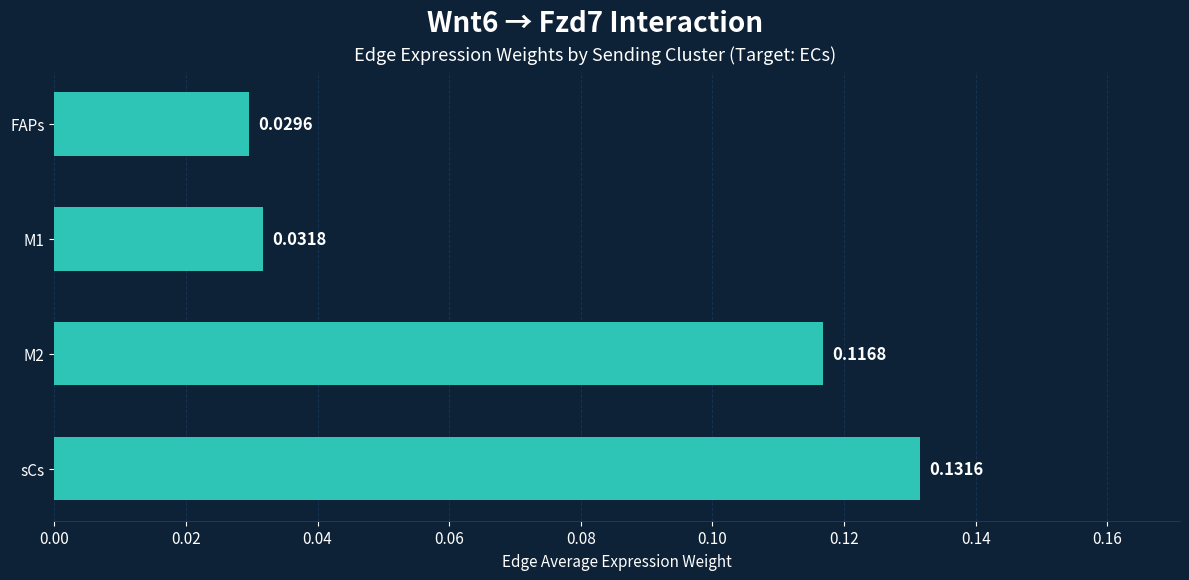

What is the sum of all values?

0.3